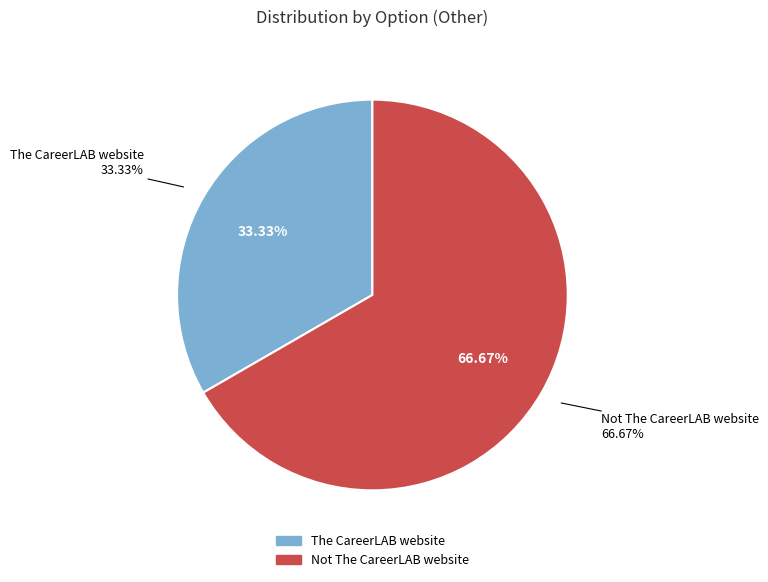

How many slices are in this pie chart?

2